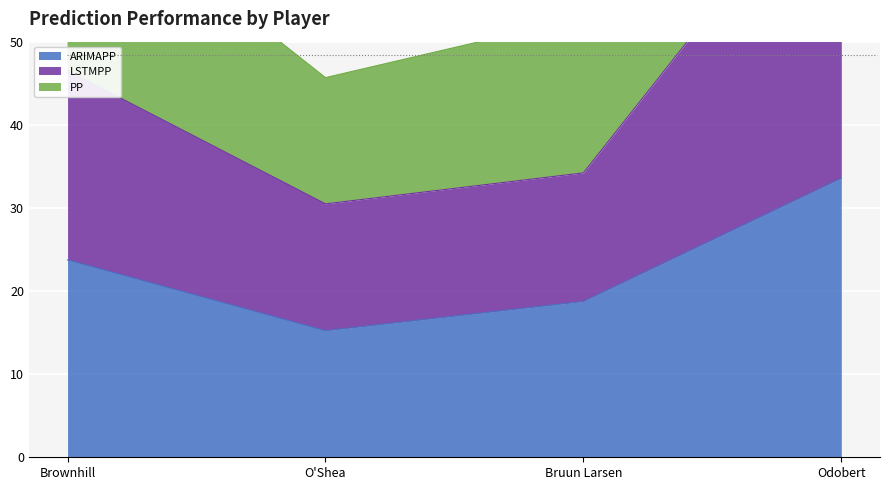

Is it true that PP equals 21.4 at Bruun Larsen?

False